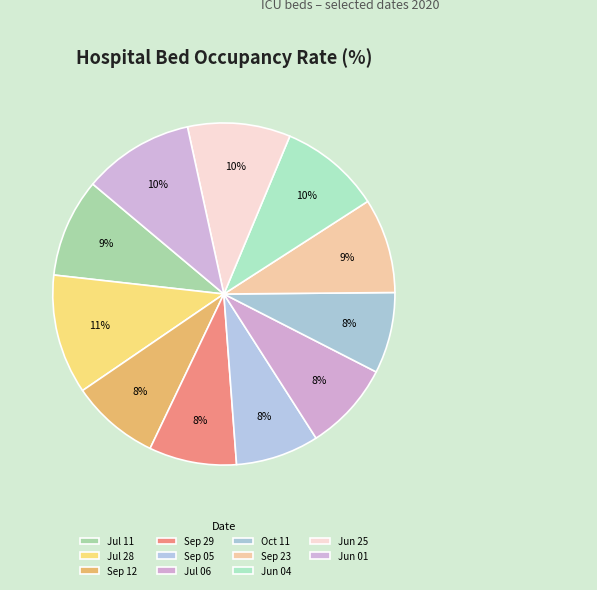

How many segments does this pie chart have?

11